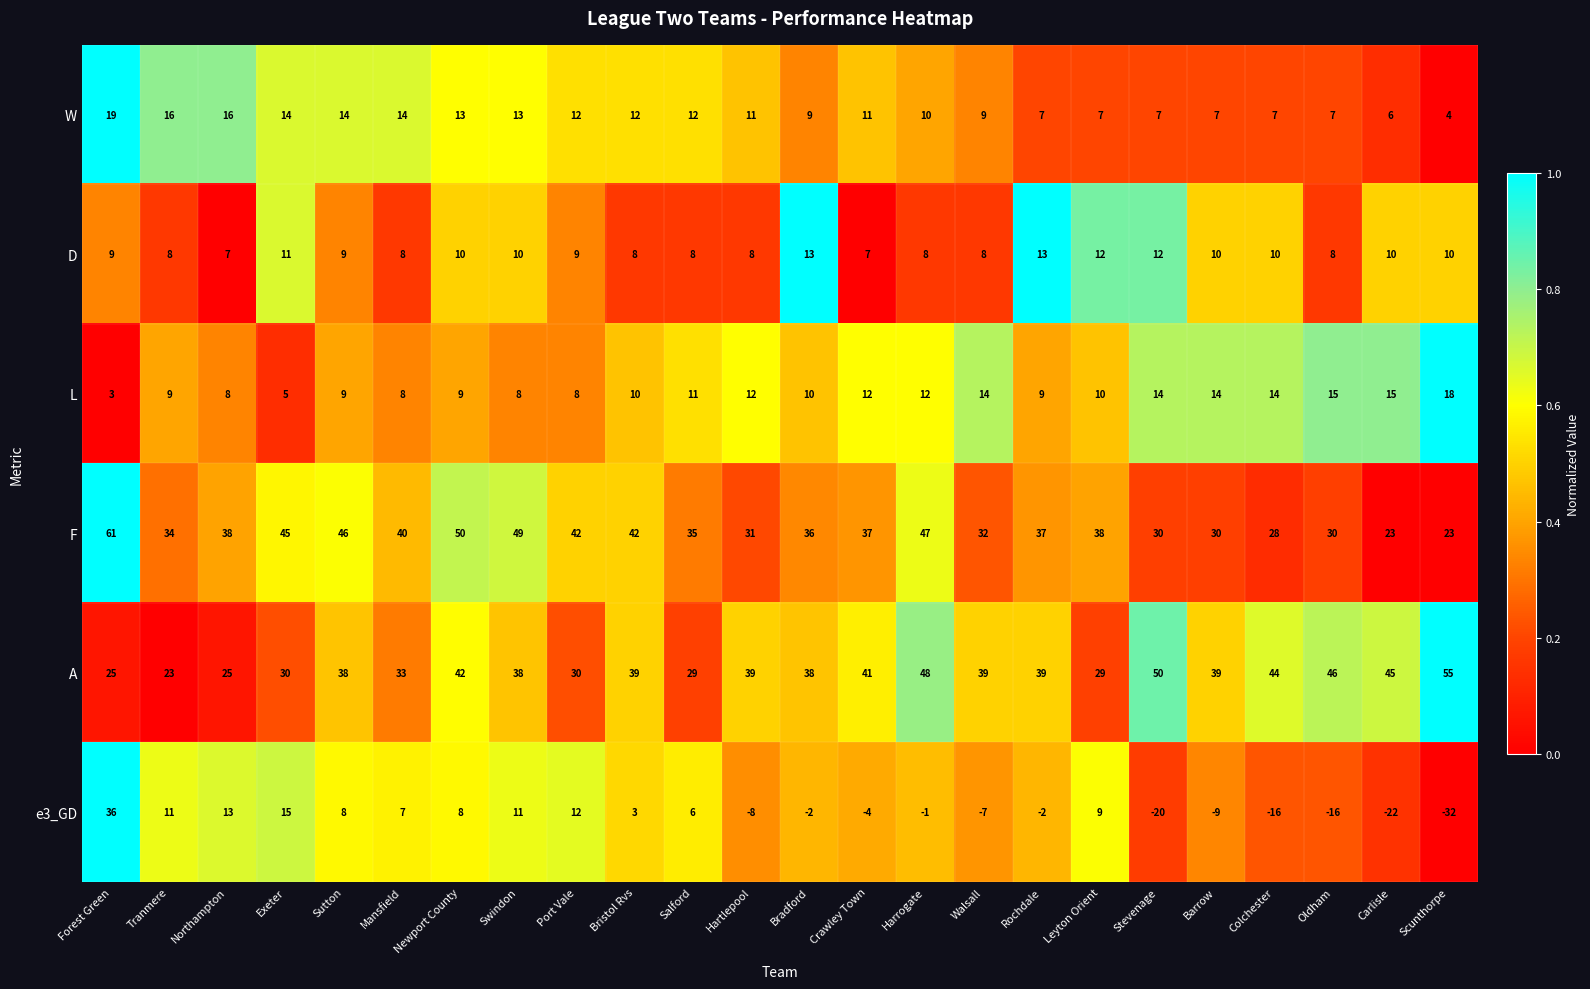

At which category does the chart reach its minimum across all series?

Scunthorpe